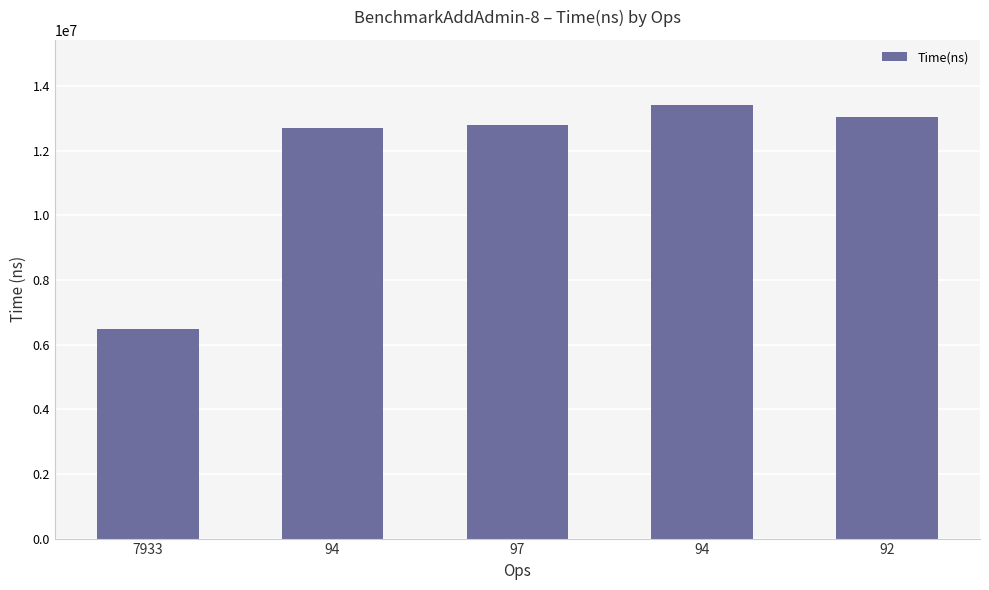

Reading right to left, transcribe all the data shown in this chart.

92=13038140	94=13421164	97=12809799	94=12717114	7933=6487892